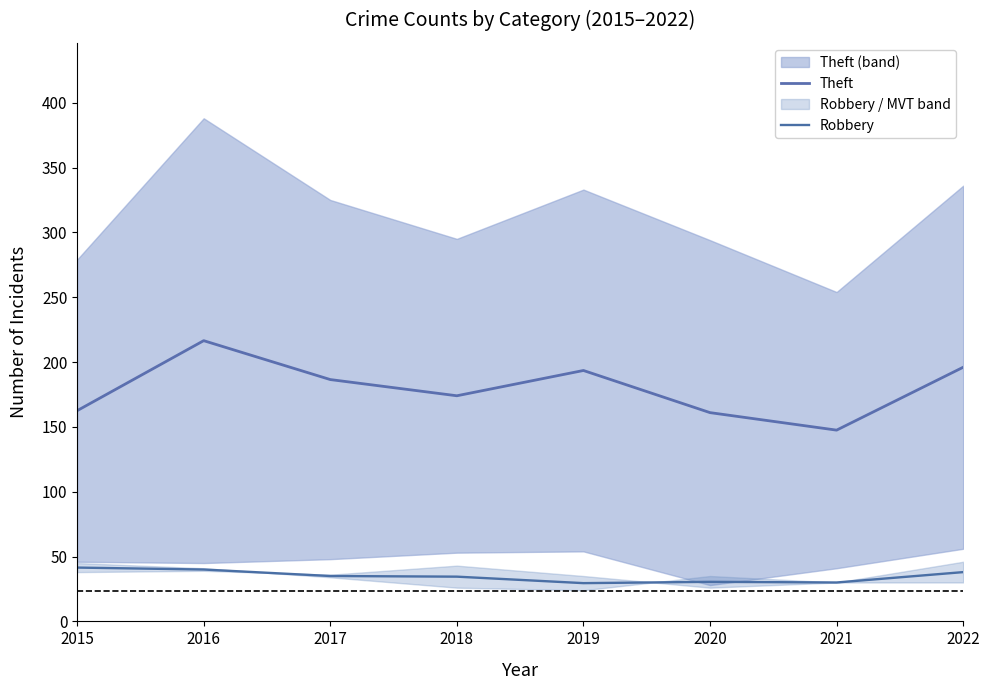

Where is the first local minimum for Theft?

2018